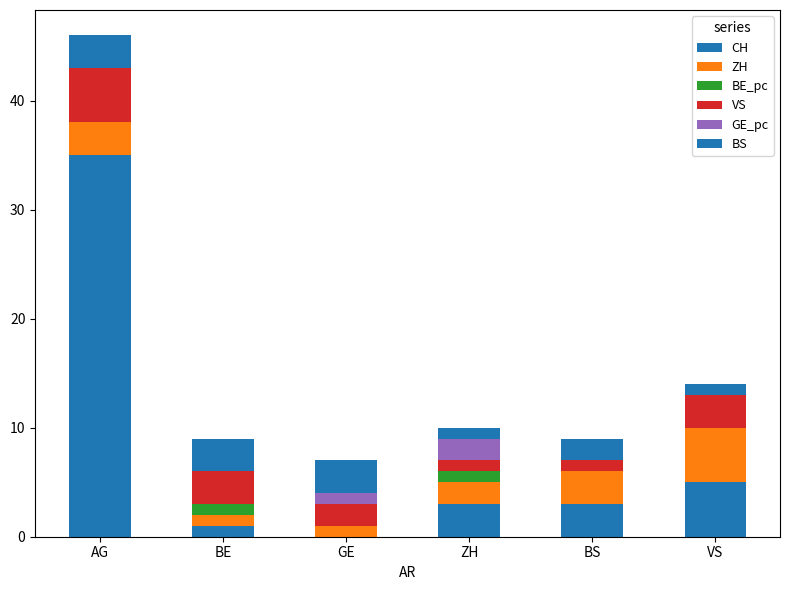

How many data points does each series have?

6